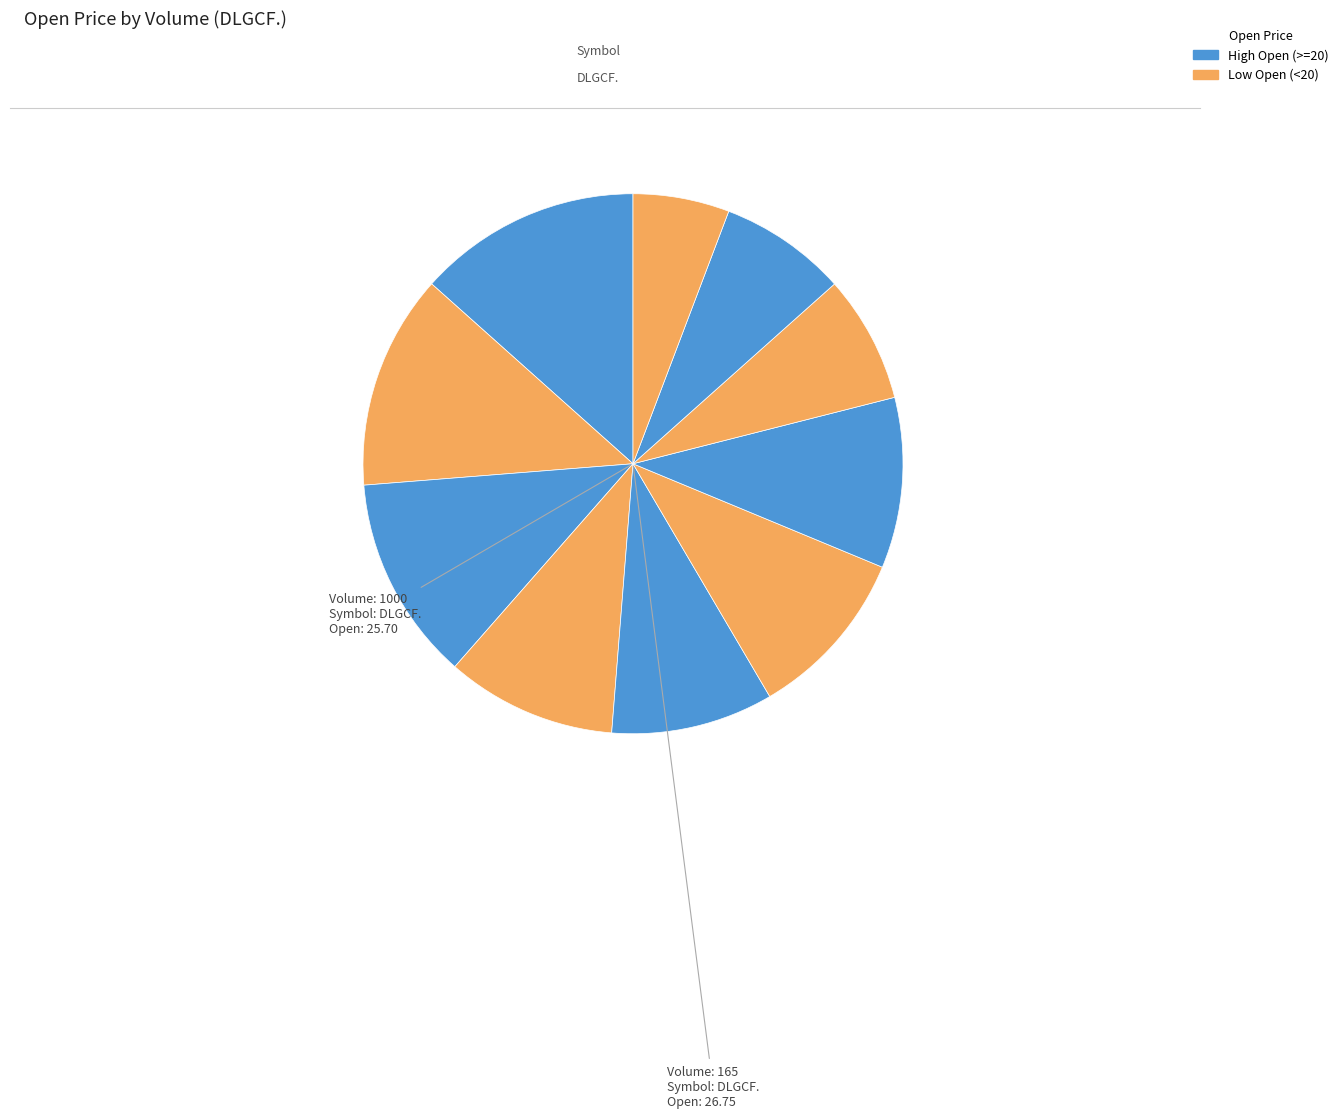

Is there any slice that represents more than half of the pie?

No